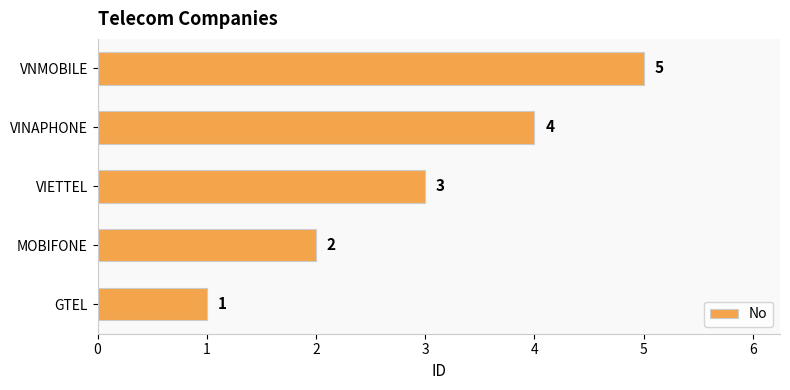

Which has a higher value, GTEL or MOBIFONE?

MOBIFONE